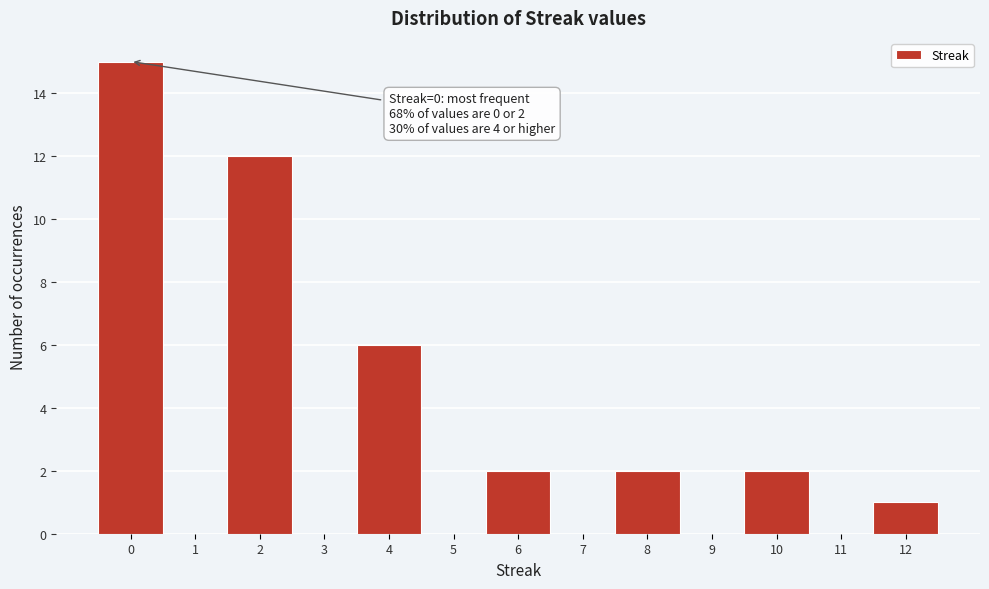

Which range on the x-axis has the tallest bar?

-0.5 to 0.5